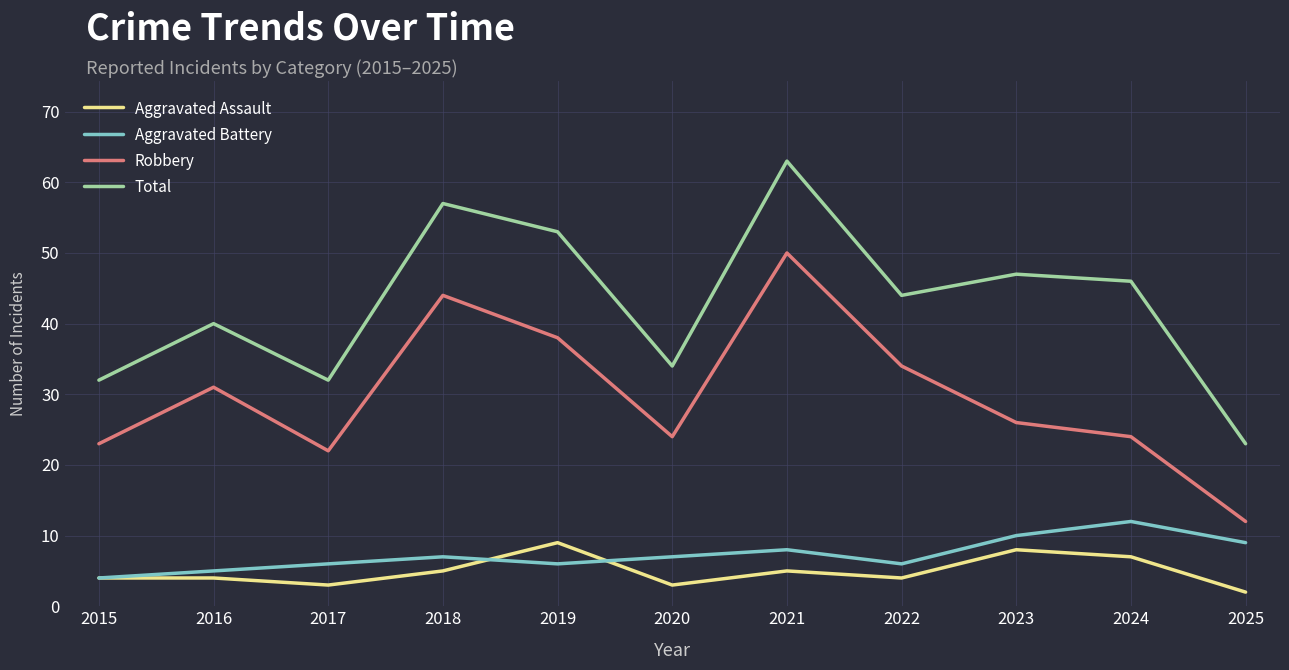

At how many categories does at least one series exceed 5?

11